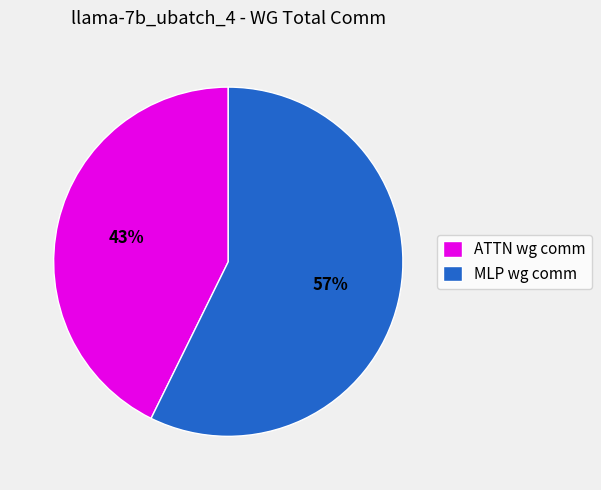

To the nearest percent, what percentage of the pie is MLP wg comm?

57%